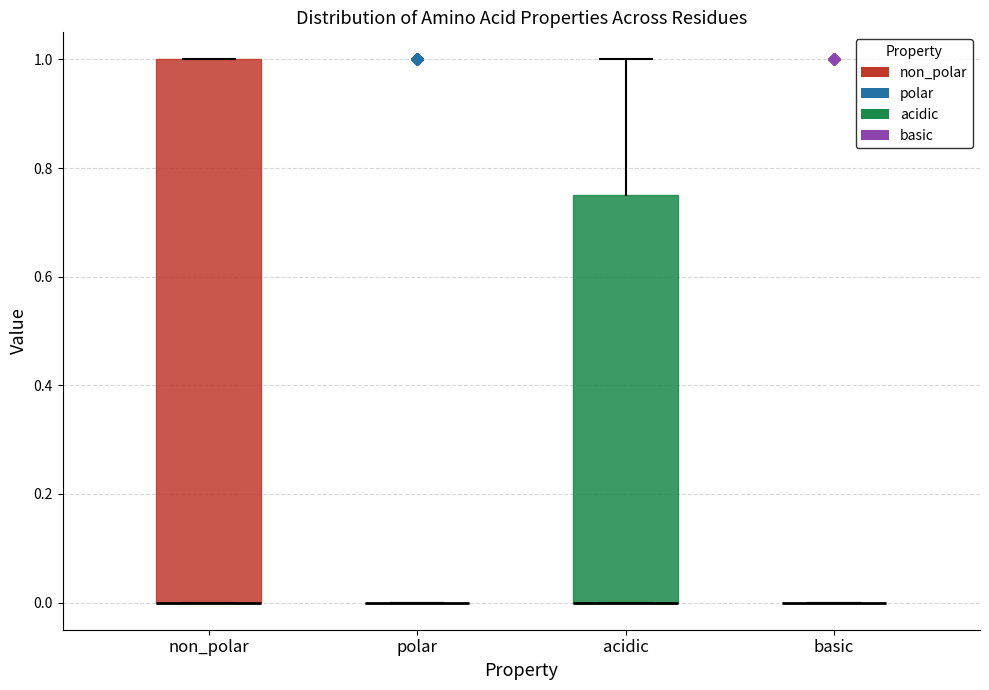

Reading left to right, read every box against the y-axis: the position of its median line, the range the box covers, and the ends of its whiskers. The values are not printed on the chart, so give them approximately, as read against the axis.

non_polar: median 0.00 (drawn on the box's lower edge), box 0.00 to 1.00, whiskers 0.00 to 1.00
polar: box collapsed to a line at 0.00, whiskers 0.00 to 0.00
acidic: median 0.00 (drawn on the box's lower edge), box 0.00 to 0.76, whiskers 0.00 to 1.00
basic: box collapsed to a line at 0.00, whiskers 0.00 to 0.00